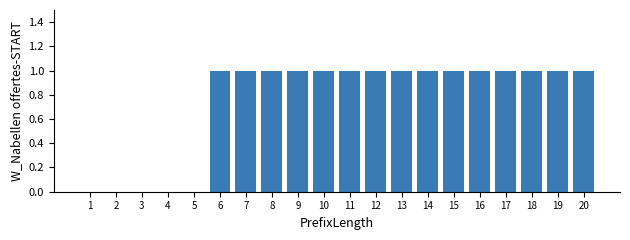

Reading right to left, what are all the values shown in this chart?

20=1	19=1	18=1	17=1	16=1	15=1	14=1	13=1	12=1	11=1	10=1	9=1	8=1	7=1	6=1	5=0	4=0	3=0	2=0	1=0